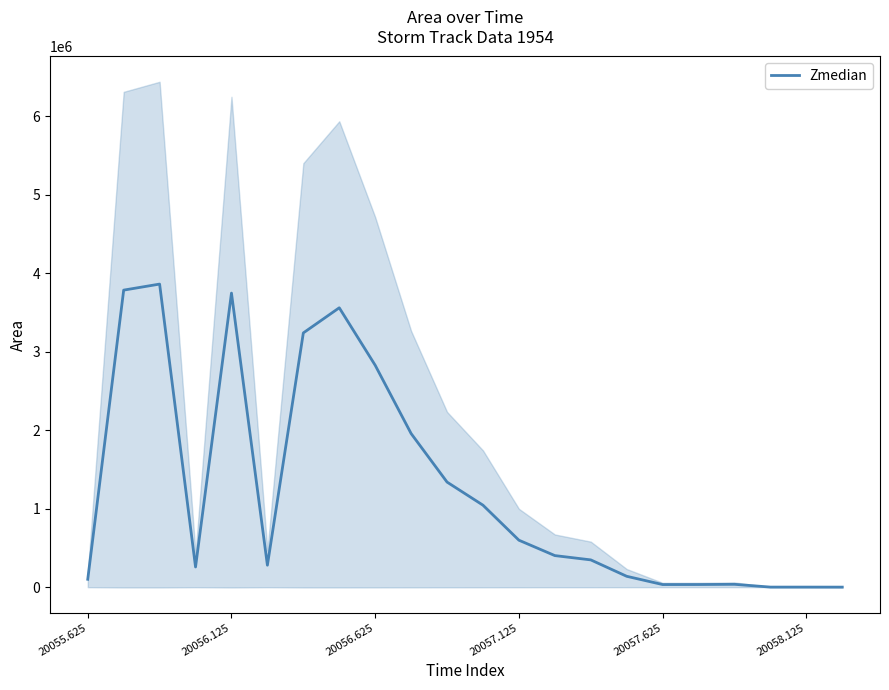

The value of Zmedian at 20056.125 is 1262429.9. True or false?

False